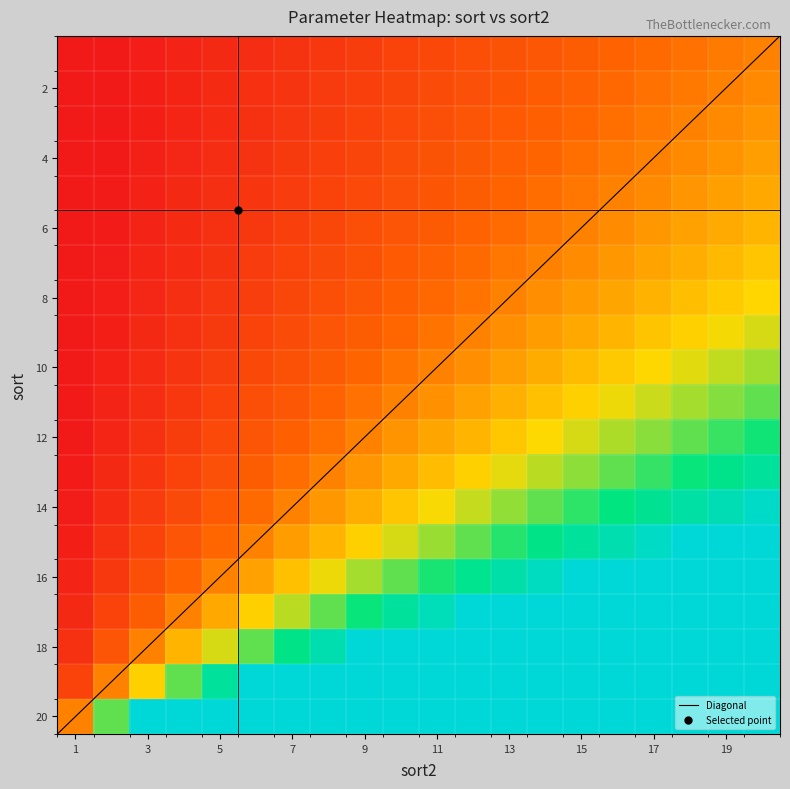

Reading left to right, what are all the values shown in this chart?

1: 0.1	0.2	0.2	0.3	0.4	0.5	0.6	0.7	0.8	0.8	0.9	1.0	1.1	1.2	1.2	1.3	1.4	1.5	1.6	1.7
2: 0.2	0.3	0.5	0.7	0.8	1.0	1.2	1.3	1.5	1.7	1.8	2.0	2.2	2.3	2.5	2.7	2.8	3.0	3.2	3.3
3: 0.3	0.7	1.0	1.3	1.7	2.0	2.3	2.7	3.0	3.3	3.7	4.0	4.3	4.7	5.0	5.3	5.7	6.0	6.3	6.7